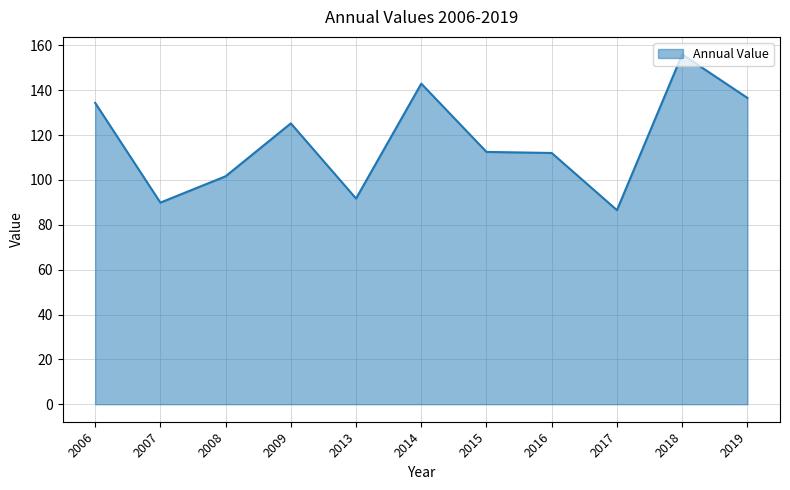

What is the difference between the maximum and minimum values?

69.4